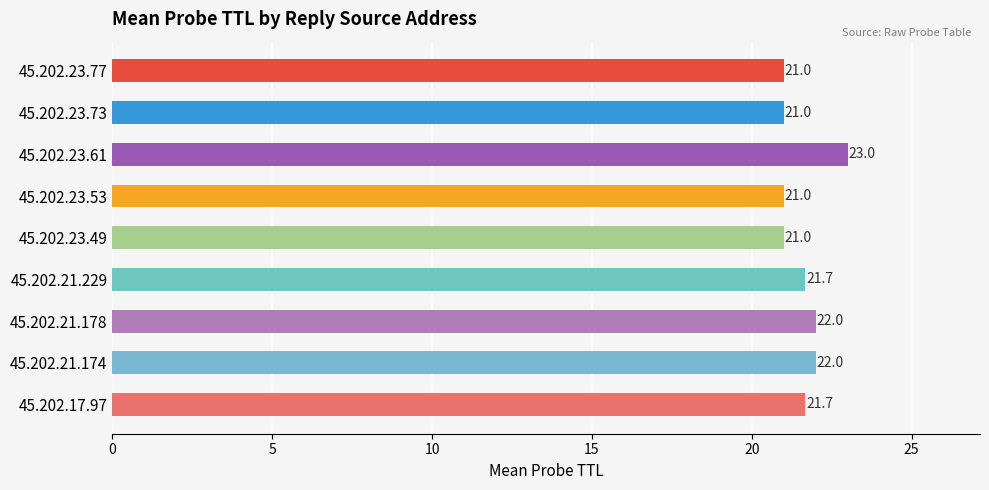

Between 45.202.23.53 and 45.202.21.174, which is larger?

45.202.21.174